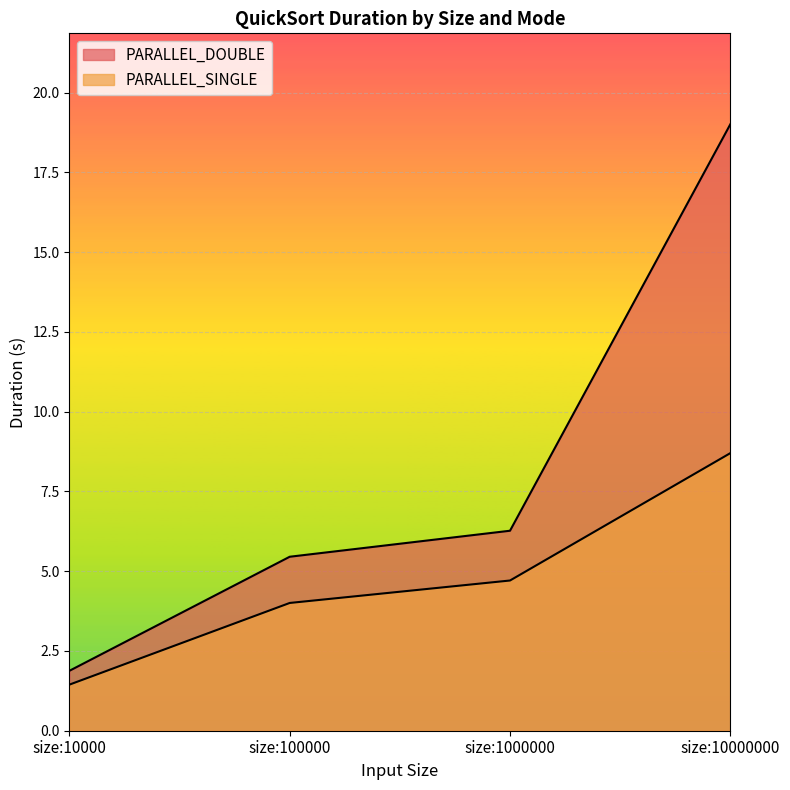

How many data points in PARALLEL_SINGLE are above 4?

3